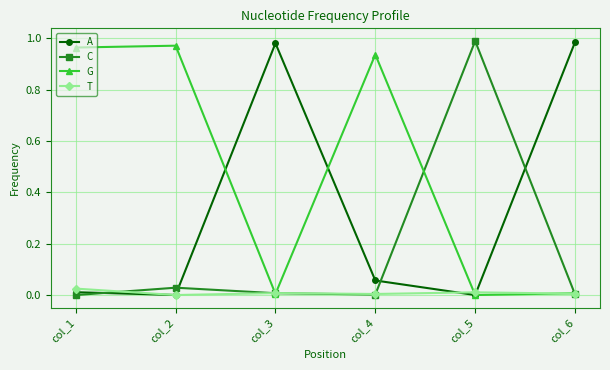

How many distinct data groups are displayed?

4